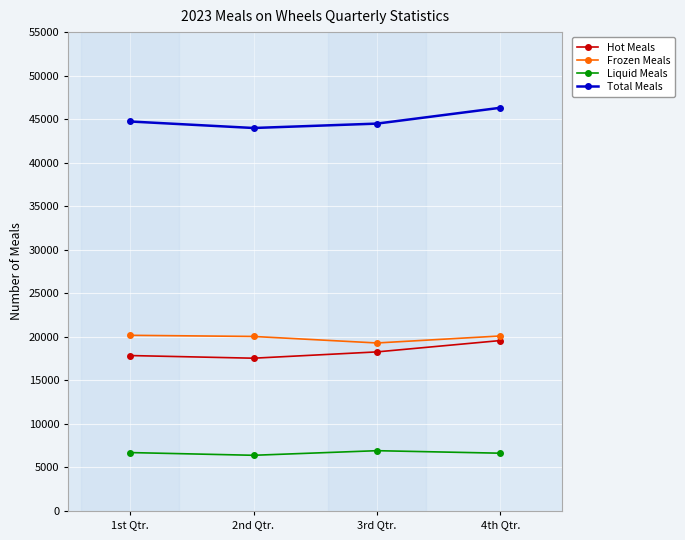

What is the label of the 2nd point from the left?

2nd Qtr.